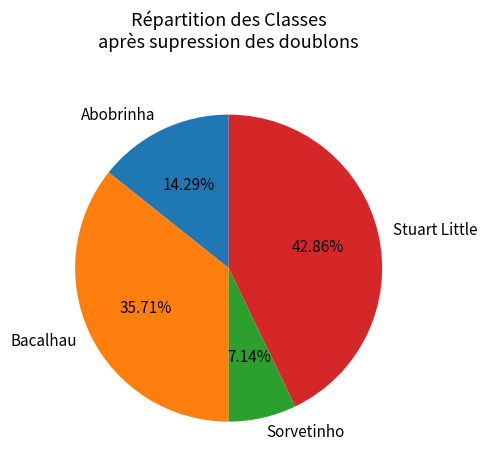

Rank the categories by value from lowest to highest.

Sorvetinho, Abobrinha, Bacalhau, Stuart Little